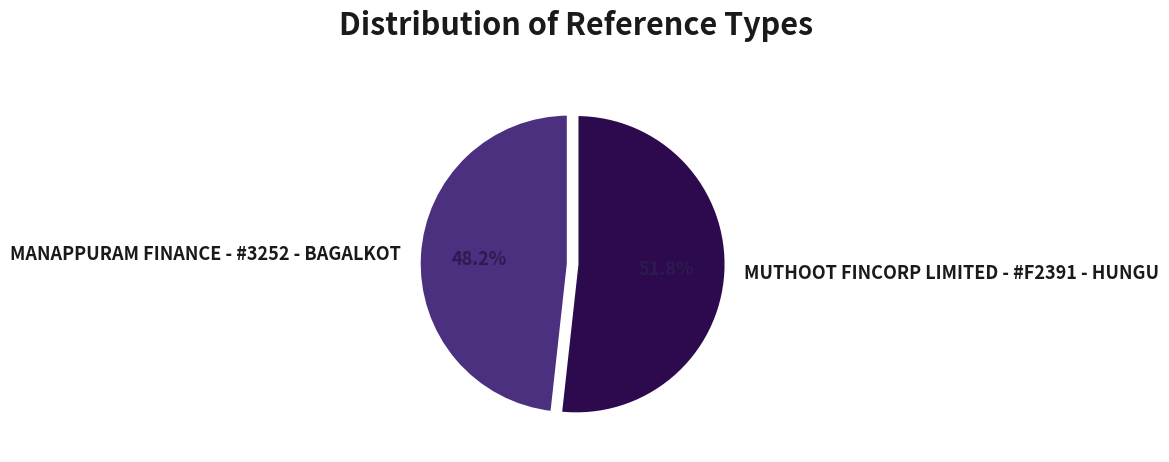

Is MUTHOOT FINCORP LIMITED - #F2391 - HUNGU the majority of the pie?

Yes